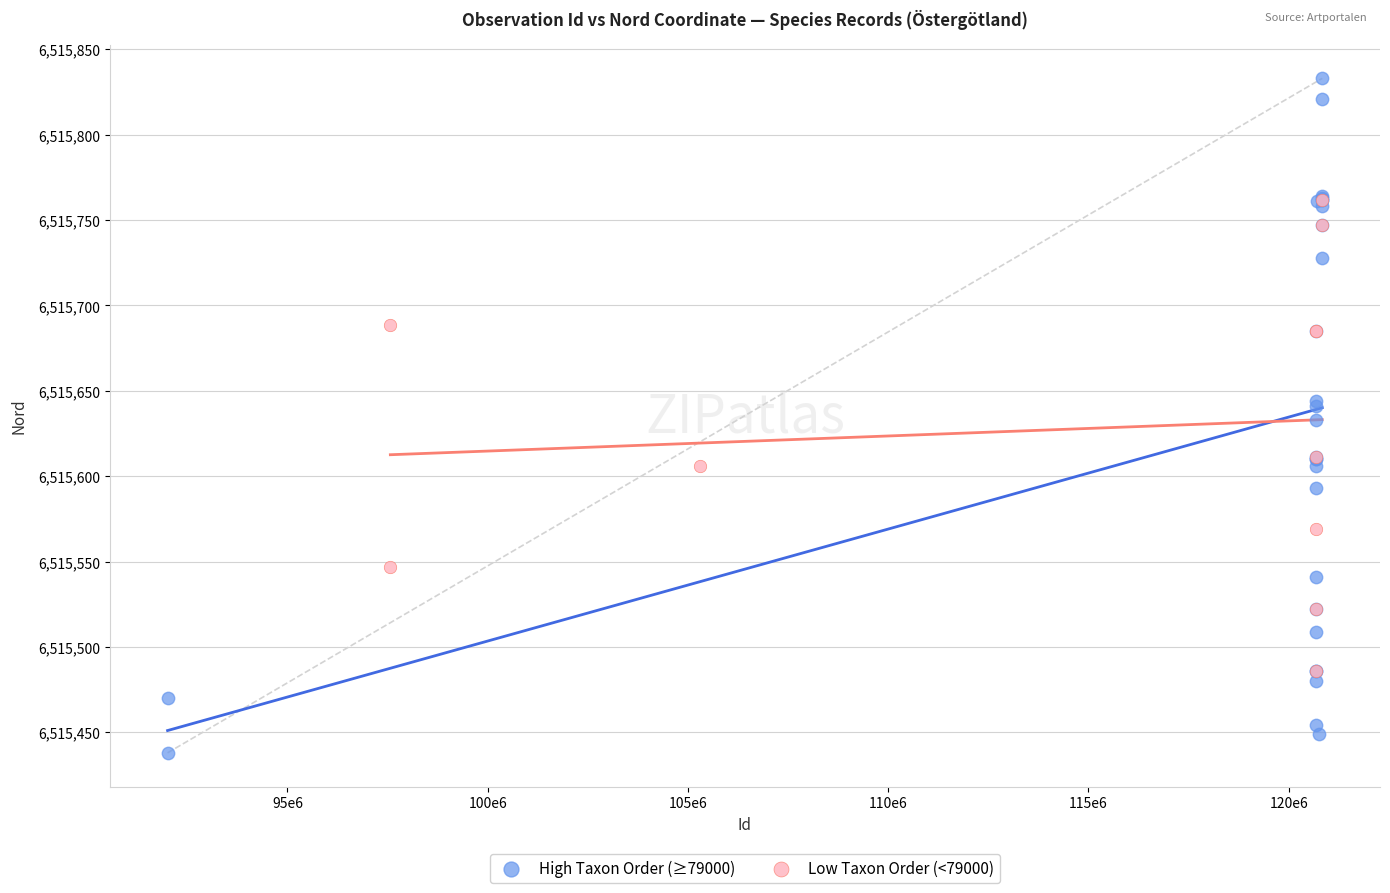

Which series has the widest spread of Y values?

High Taxon Order (≥79000)